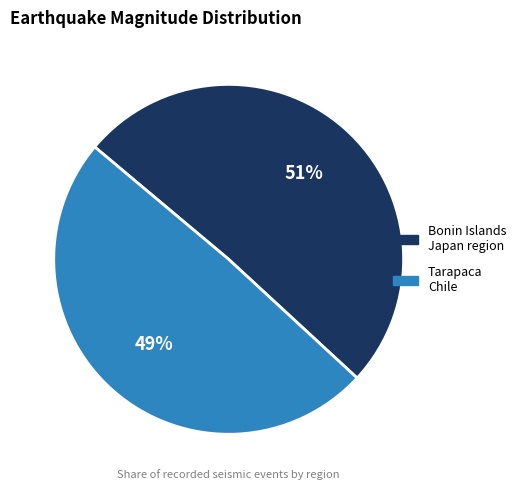

Is there a majority slice in this chart?

Yes